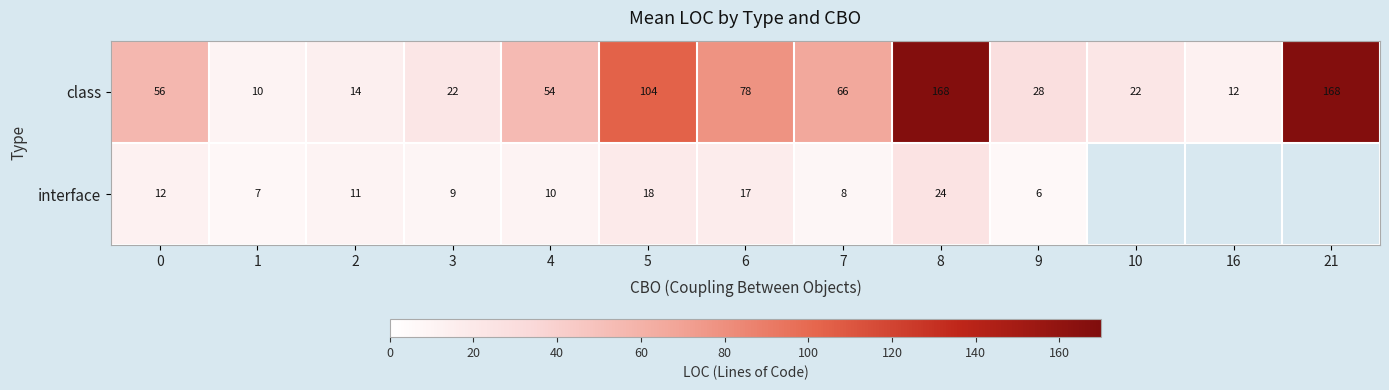

Between 7 and 0, which is larger?

7